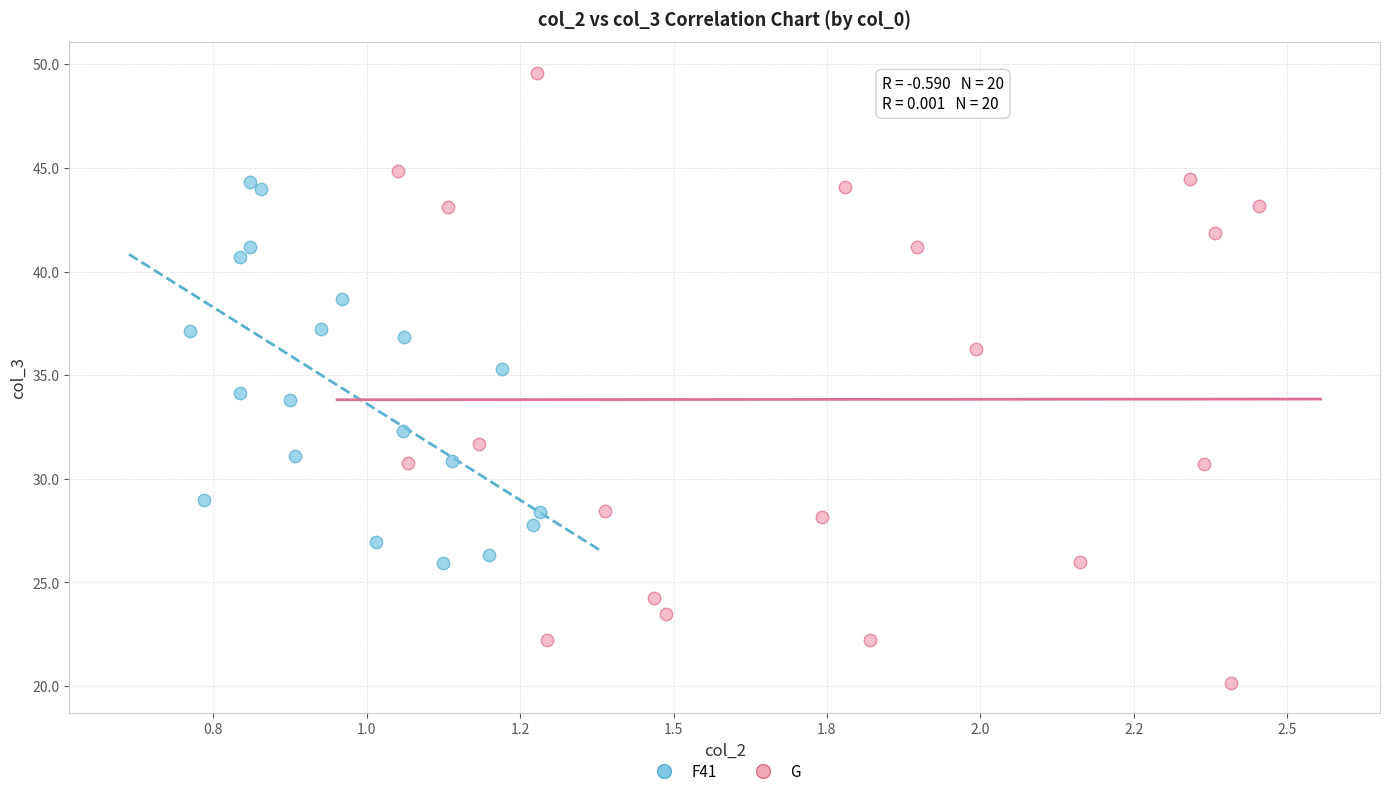

Which series has the largest Y range (max minus min)?

G